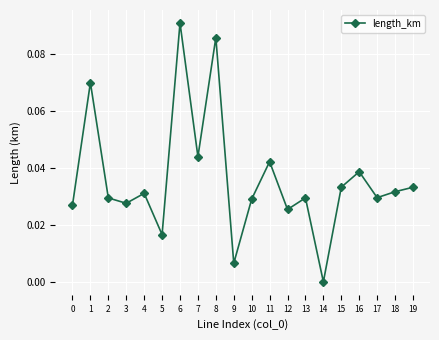

How many lines are shown in the chart?

1